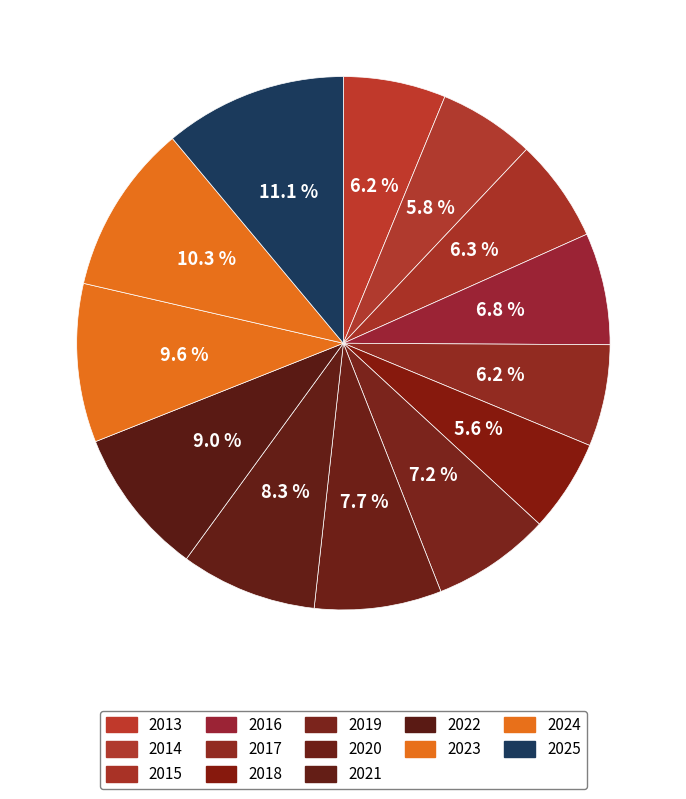

What percentage is the 2023 slice, to the nearest percent?

10%